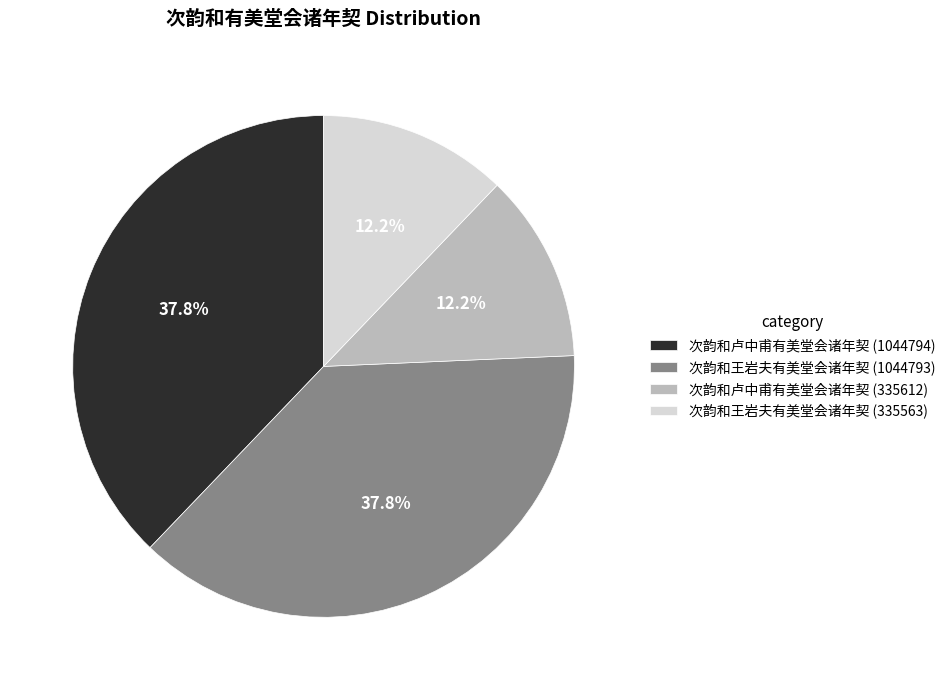

What is the total percentage of 次韵和王岩夫有美堂会诸年契 (1044793) and 次韵和卢中甫有美堂会诸年契 (335612)?

50.0%